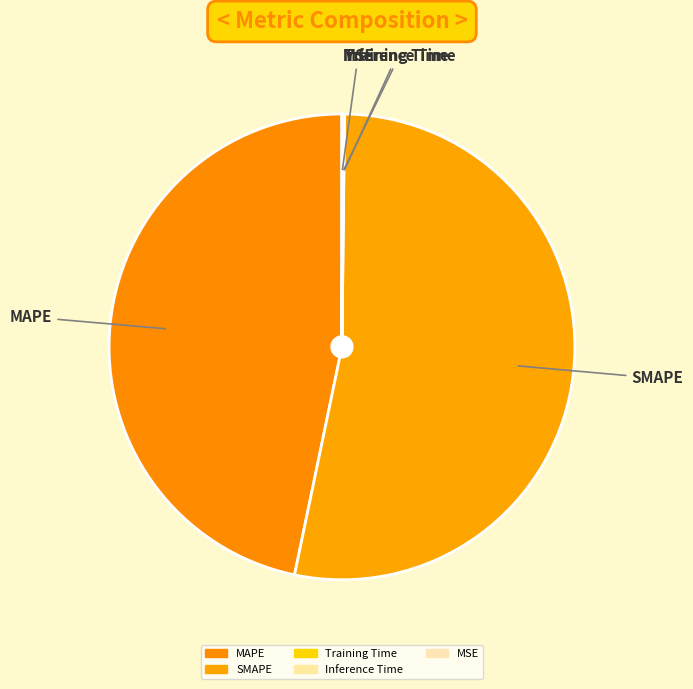

To the nearest percent, what portion does MAPE represent?

47%